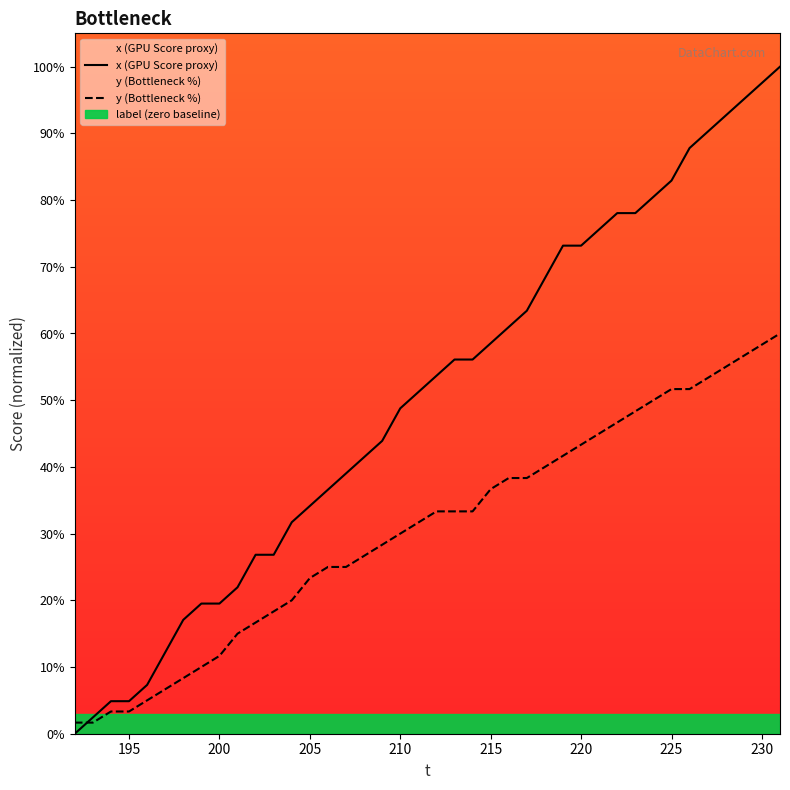

What is the difference between the maximum and minimum values in the x (GPU Score proxy) series?

100.0